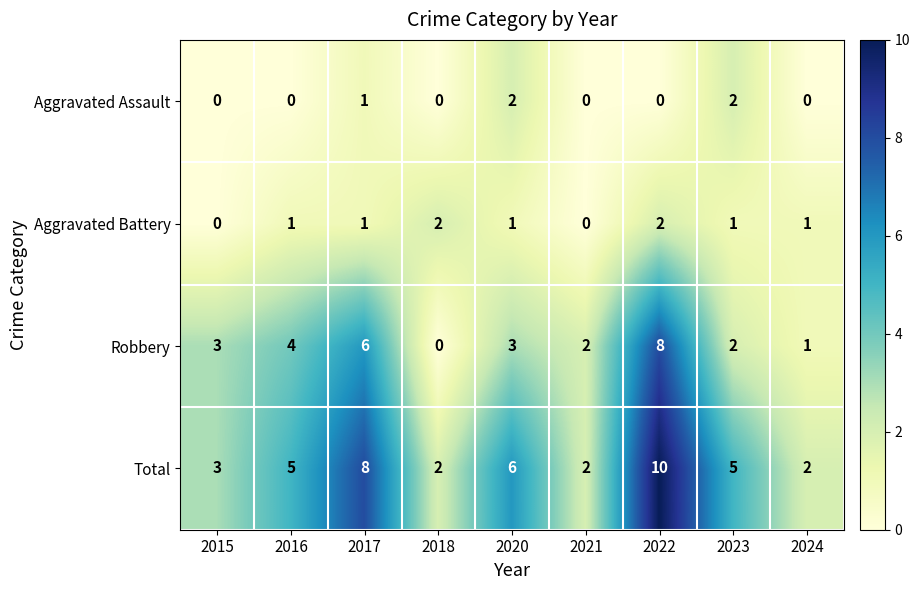

How many values in the Robbery series are below 3?

4